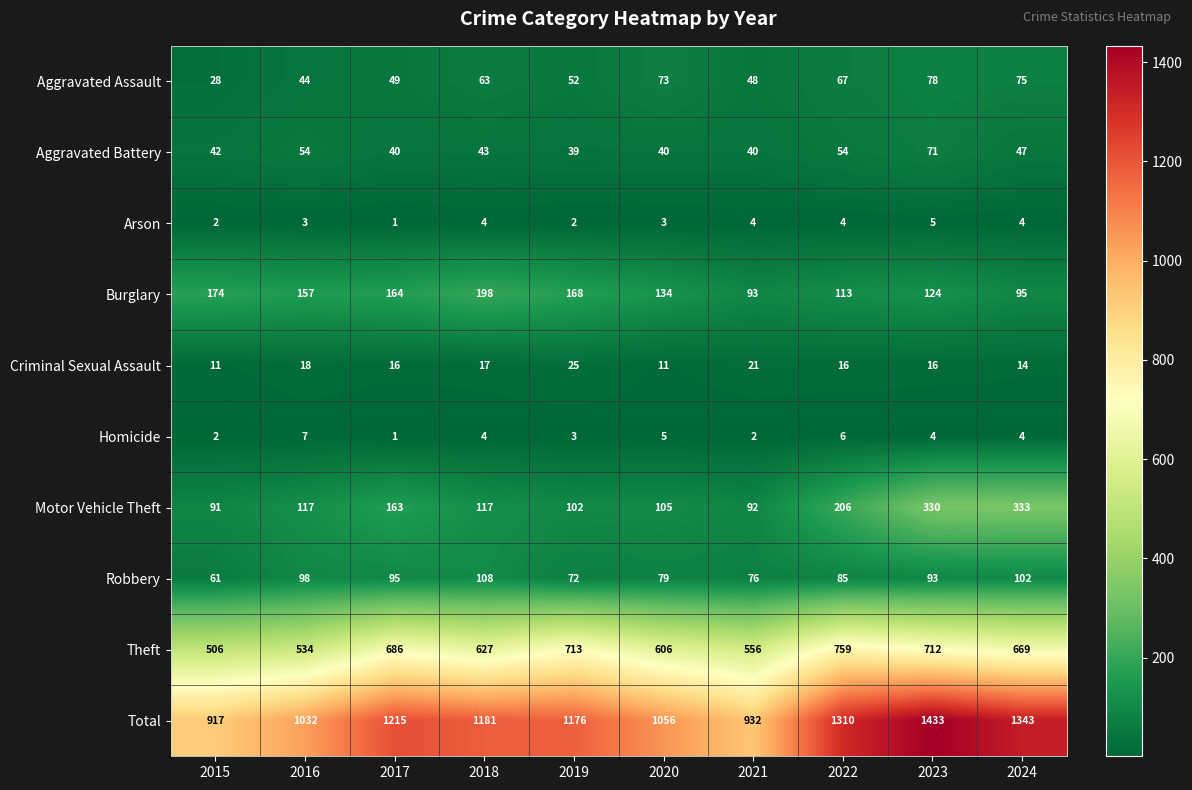

What is the approximate value of Robbery at 2021, to the nearest 5?

75